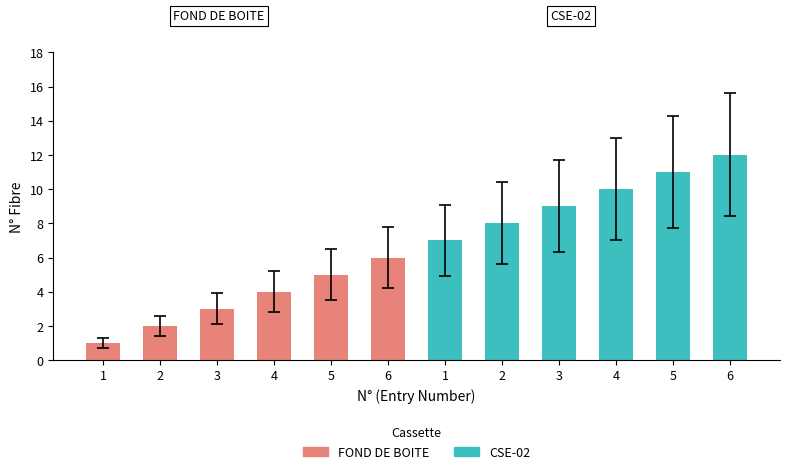

What is the average value of the FOND DE BOITE series?

4